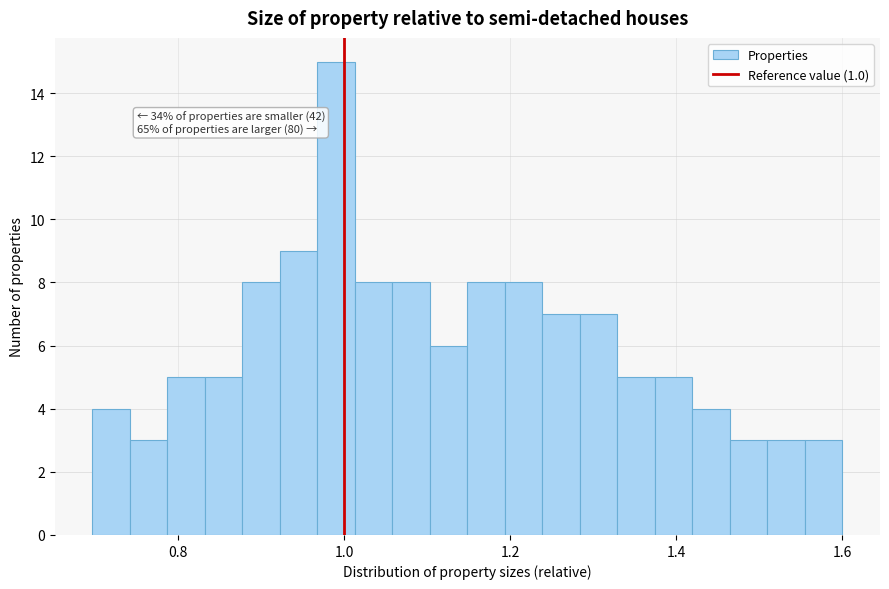

Read against the x-axis, roughly where is the centre of the tallest bar?

1.00